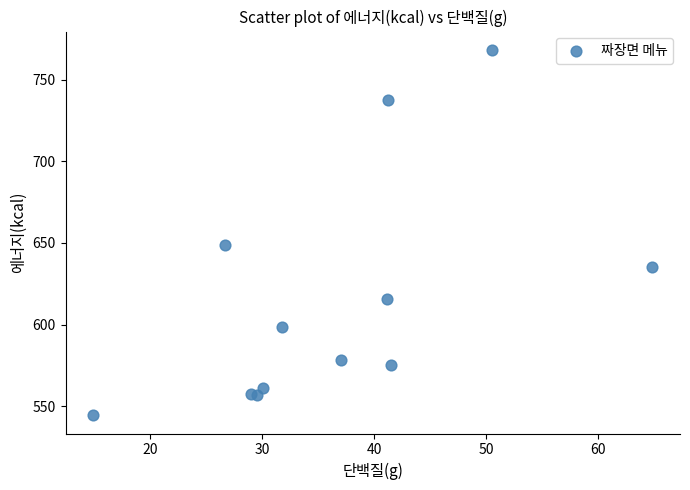

What Y value in the scatter plot is closest to 656?

648.7